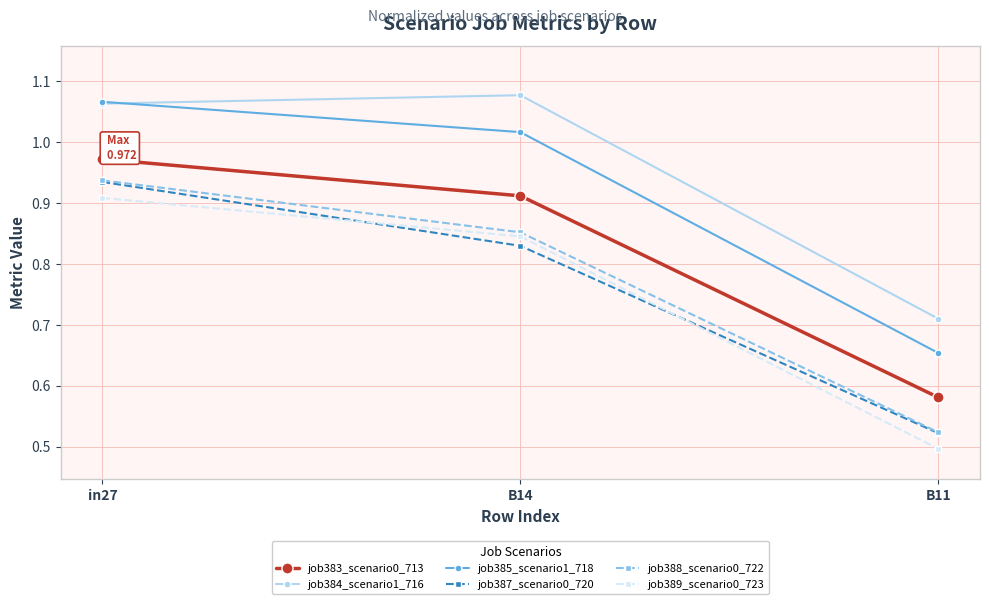

The value of job385_scenario1_718 at in27 is 1.8. True or false?

False